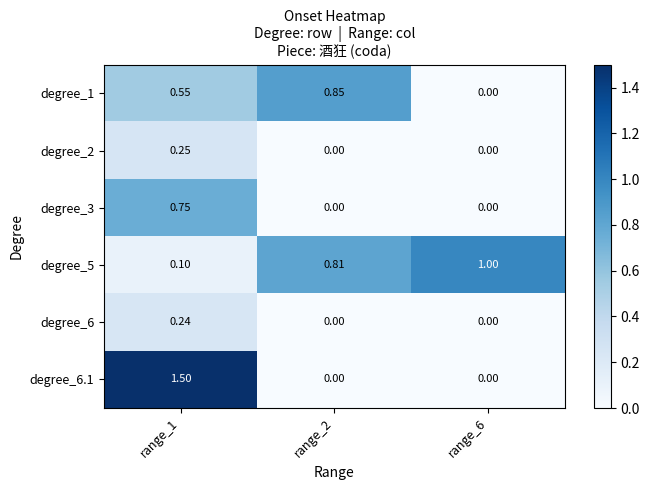

Is the value of degree_3 at range_6 greater than the value of degree_5 at range_1?

No